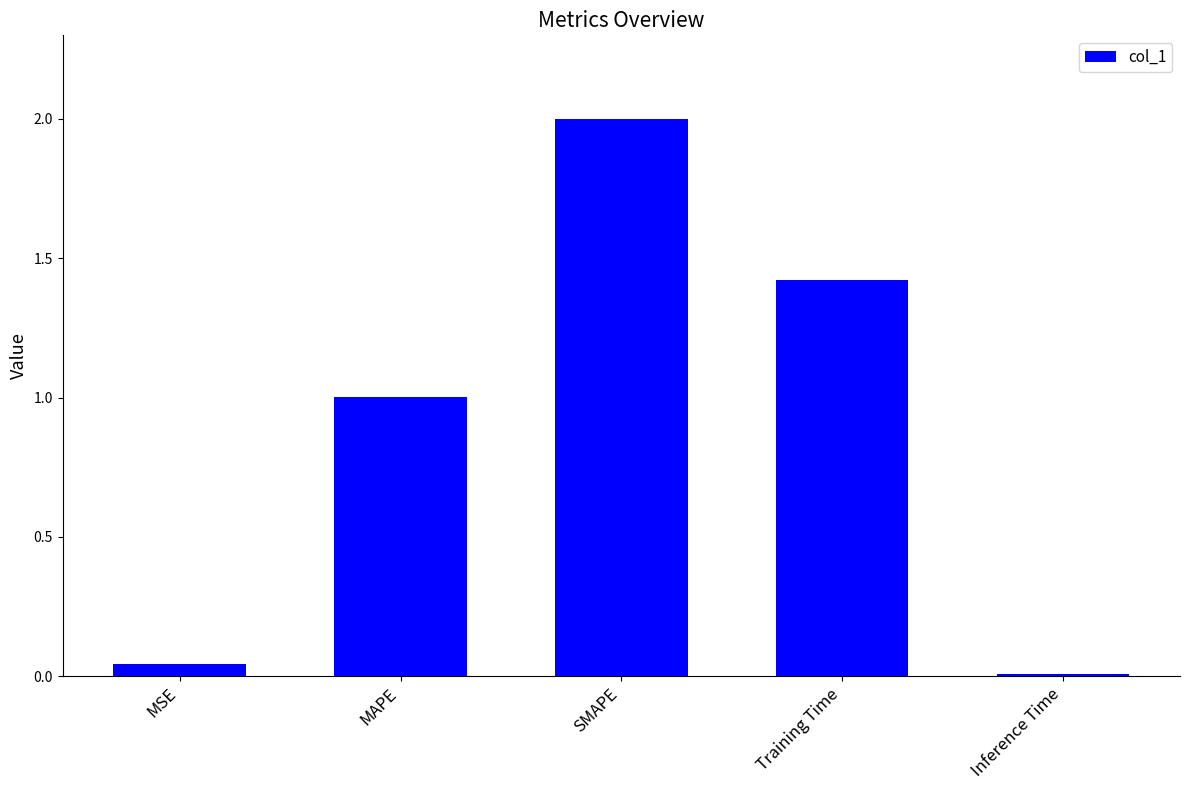

The chart shows a value of 1.0 at MAPE. True or false?

True